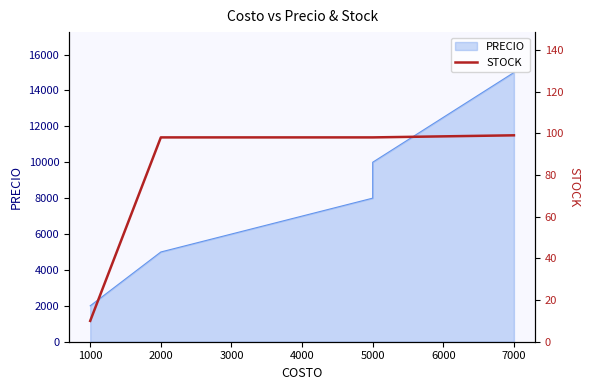

True or false: there are more than 0 points higher than both neighbors.

False